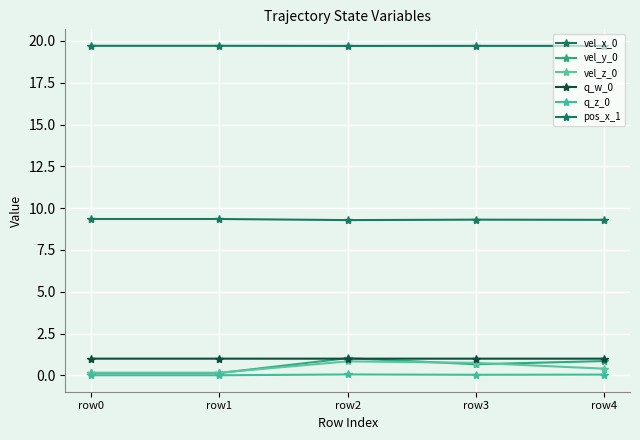

Read the pos_x_1 value at row3.

19.7